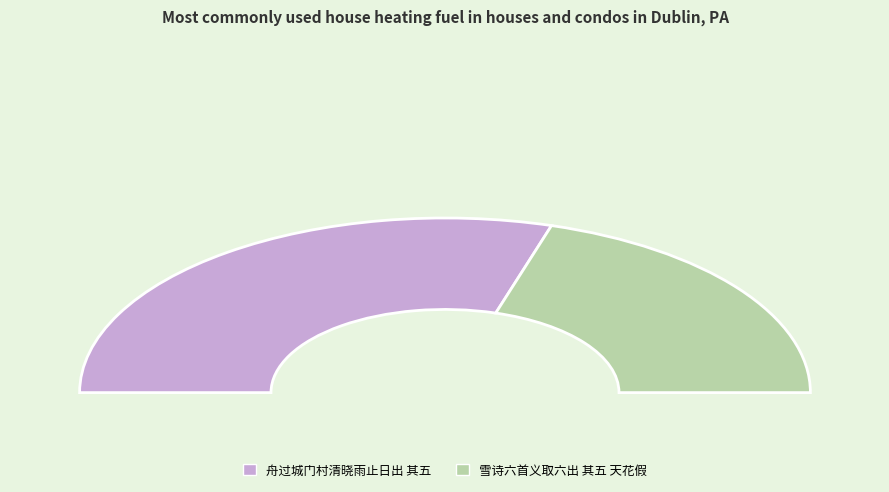

How many slices are in this pie chart?

2